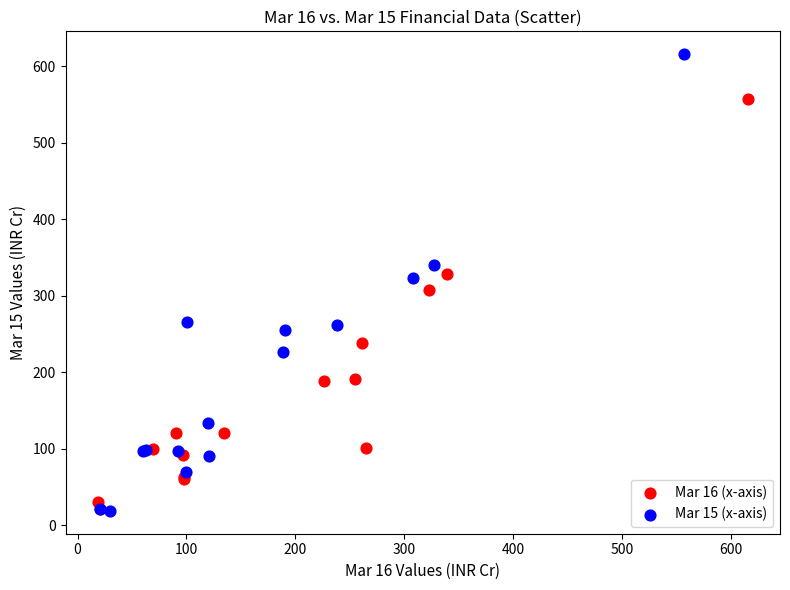

Which series contains the highest Y value?

Mar 15 (x-axis)